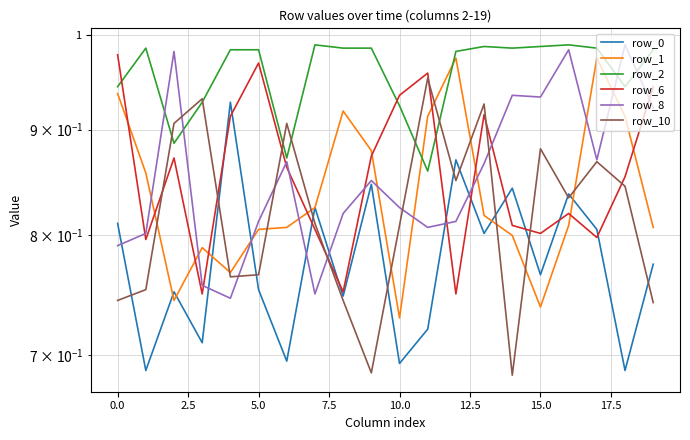

Count the number of categories in the chart.

20